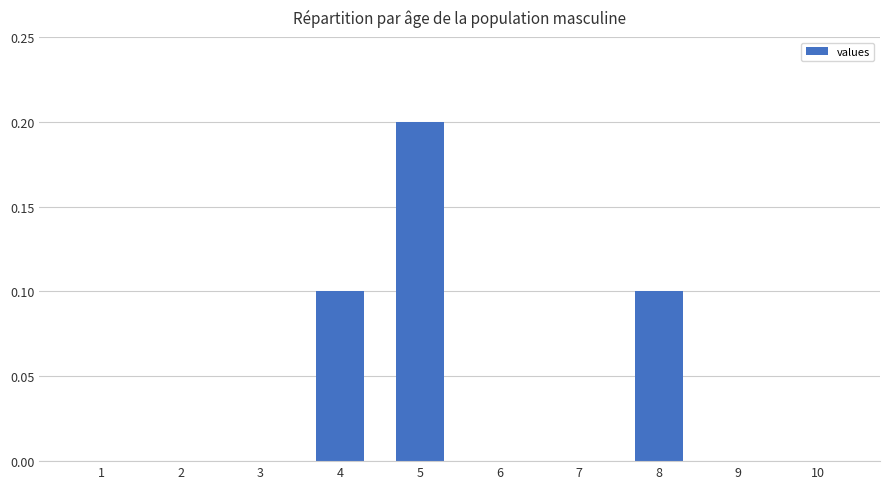

What is the change in value from 3 to 5?

+0.2